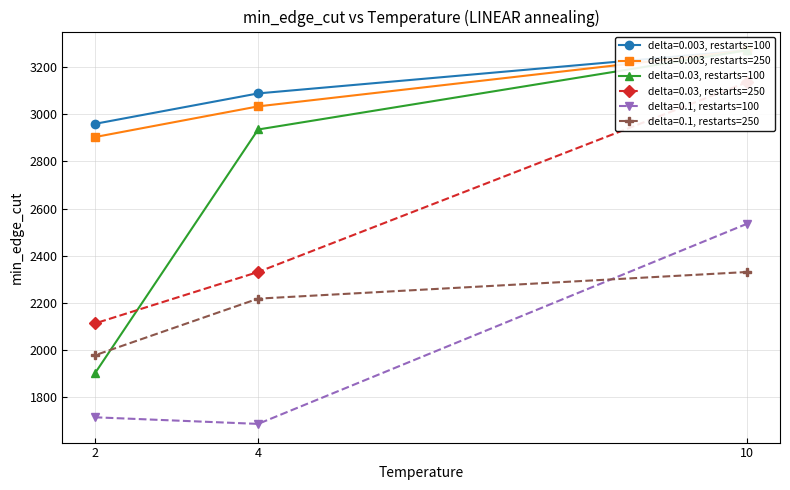

Count the number of categories in the chart.

3